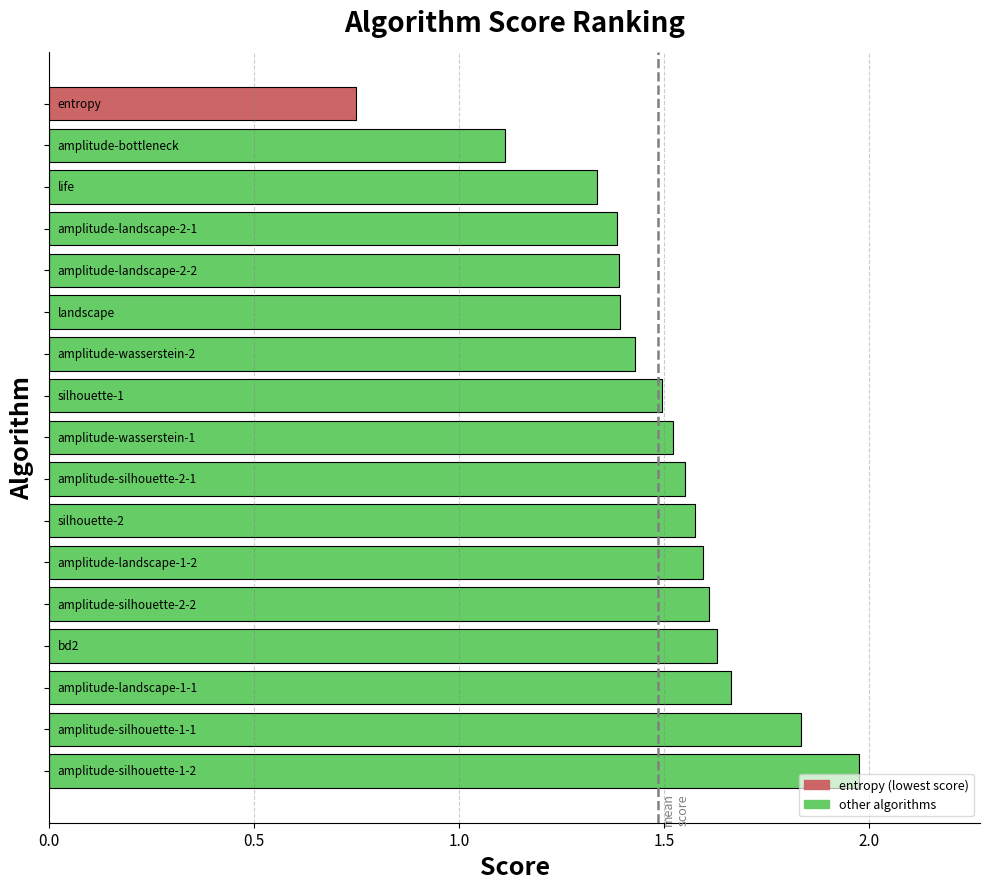

What is the difference between the second highest and minimum values?

1.1